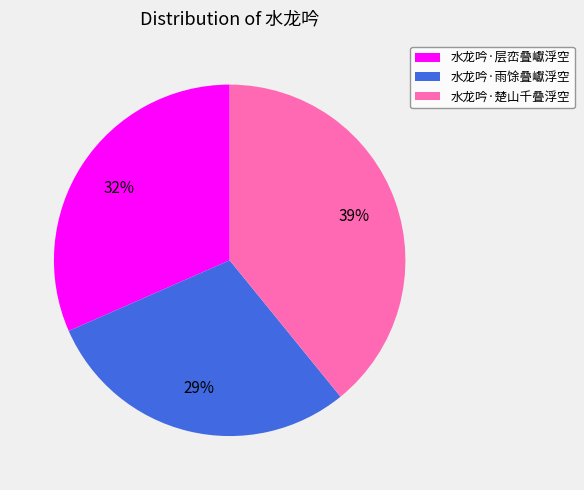

Count the number of slices in the pie.

3